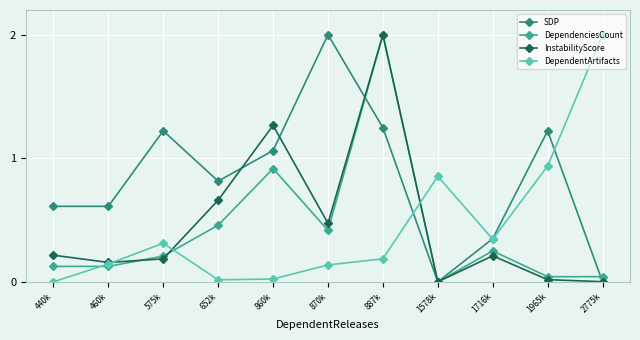

Is the value of DependentArtifacts at 460k greater than the value of InstabilityScore at 1716k?

No